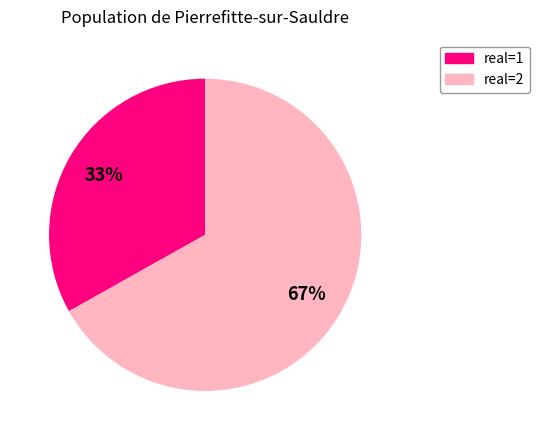

Is there any slice that represents more than half of the pie?

Yes